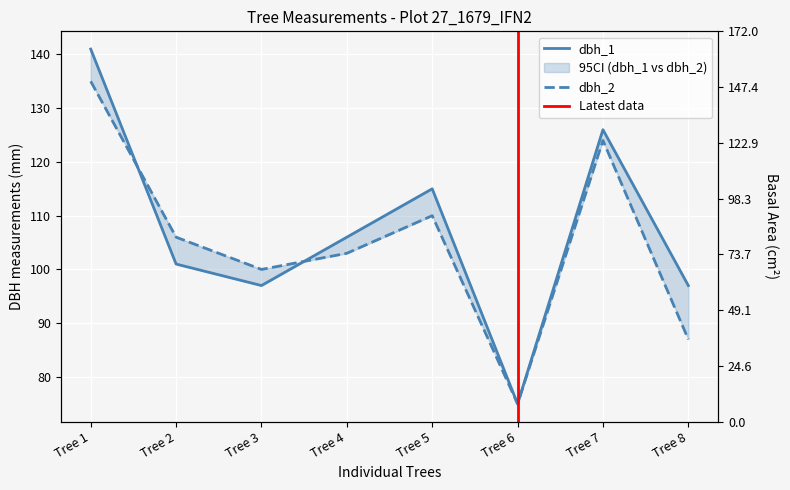

Reading right to left, extract all data points from this chart.

dbh_1: 97.0	126.0	75.0	115.0	106.0	97.0	101.0	141.0
dbh_2: 87.0	124.0	75.0	110.0	103.0	100.0	106.0	135.0
dbh: 66.5	122.7	44.2	99.4	85.8	76.2	84.1	149.6